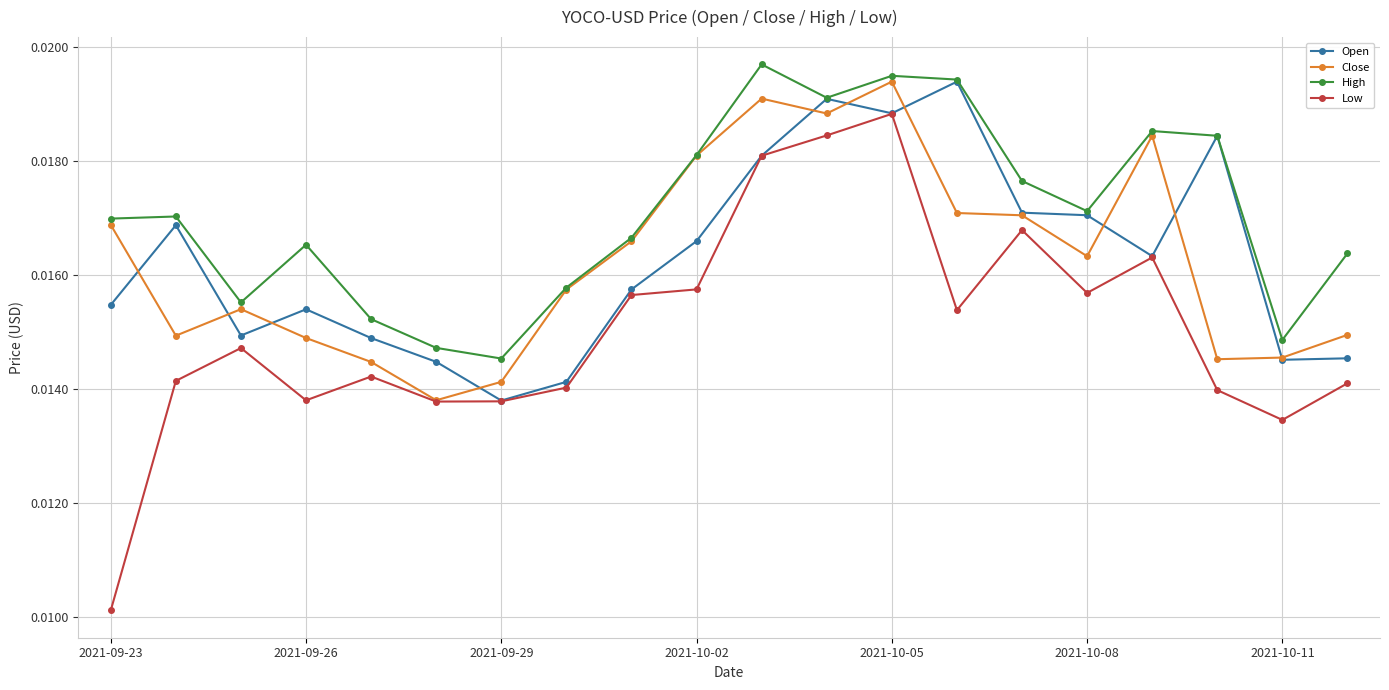

Is this an area chart (filled region under the line)?

No